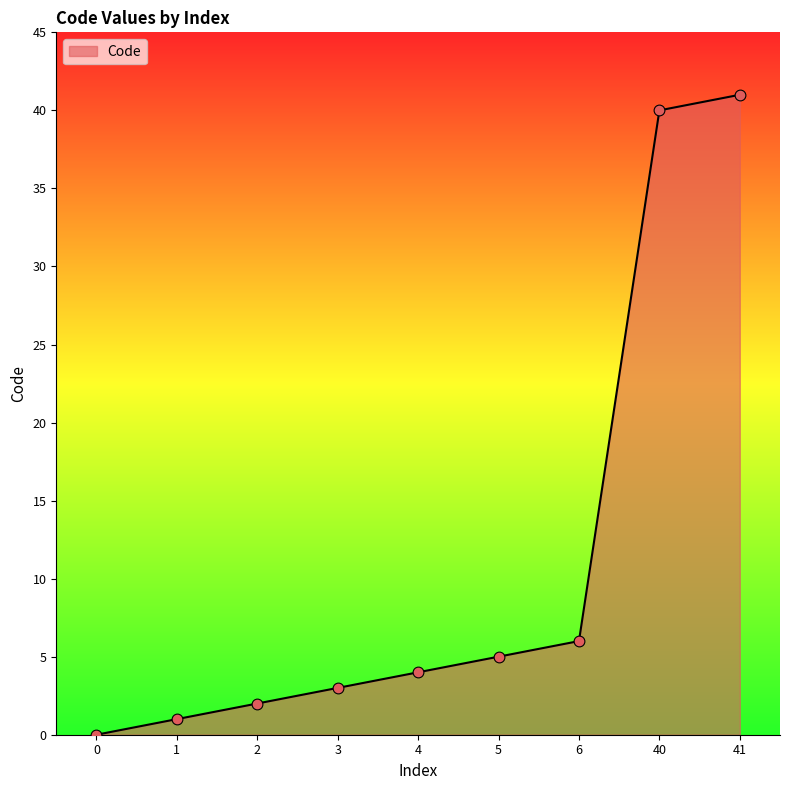

Between 40 and 4, which is larger?

40